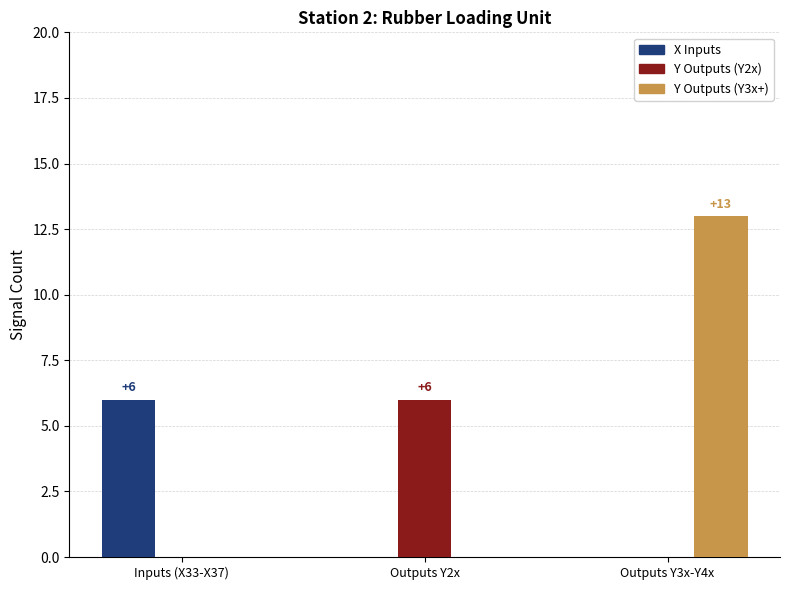

How many data points does each series have?

3